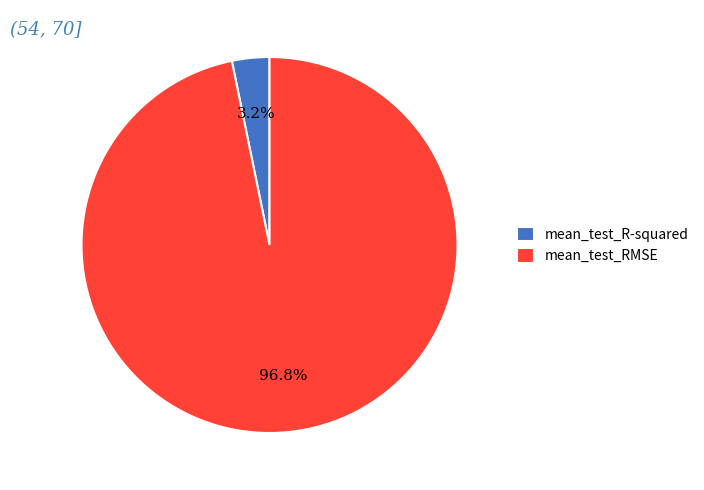

Which has a higher value, mean_test_RMSE or mean_test_R-squared?

mean_test_RMSE